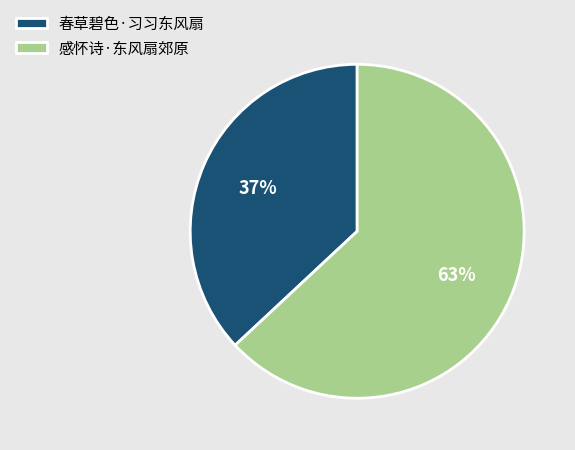

To the nearest percent, what percentage of the pie is 春草碧色·习习东风扇?

37%